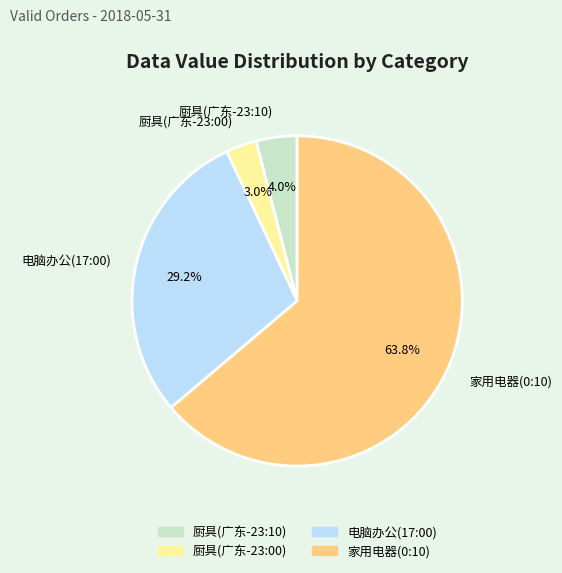

What percentage is the 厨具(广东-23:10) slice, to the nearest percent?

4%